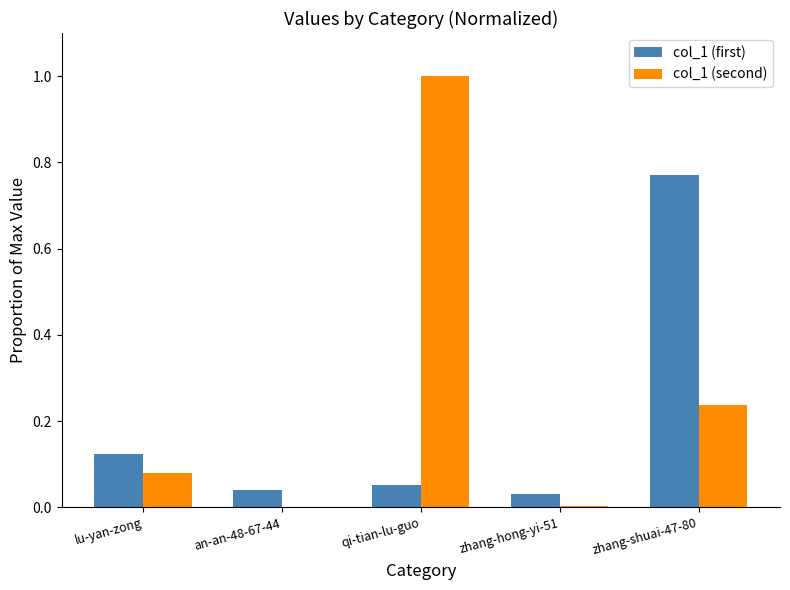

Is the value of col_1 (first) at zhang-shuai-47-80 greater than the value of col_1 (second) at qi-tian-lu-guo?

No